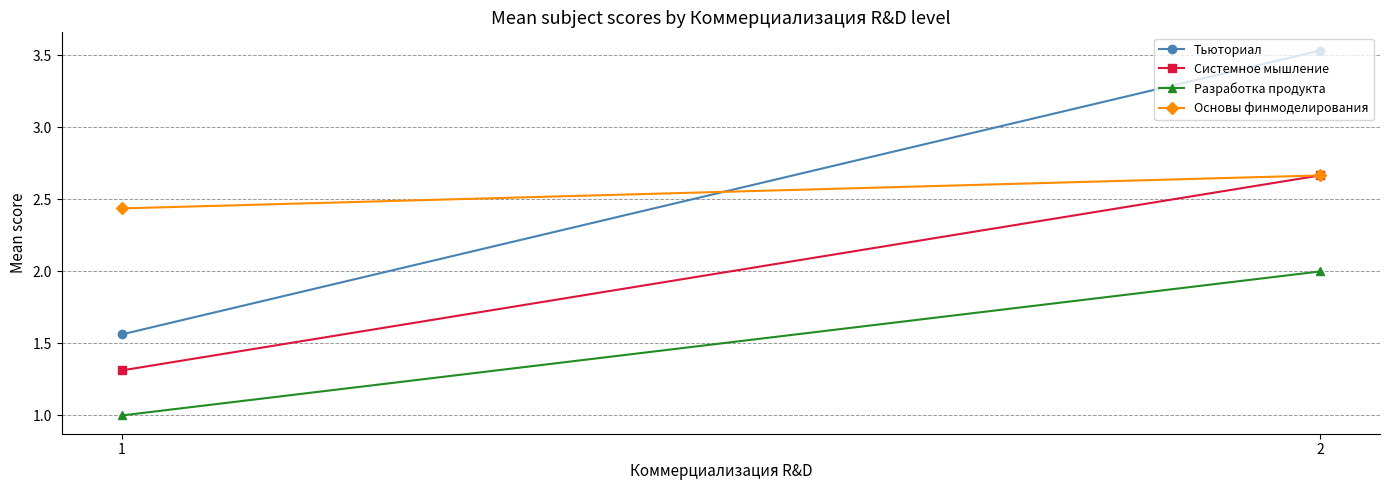

How many Системное мышление values are between 1 and 2?

1